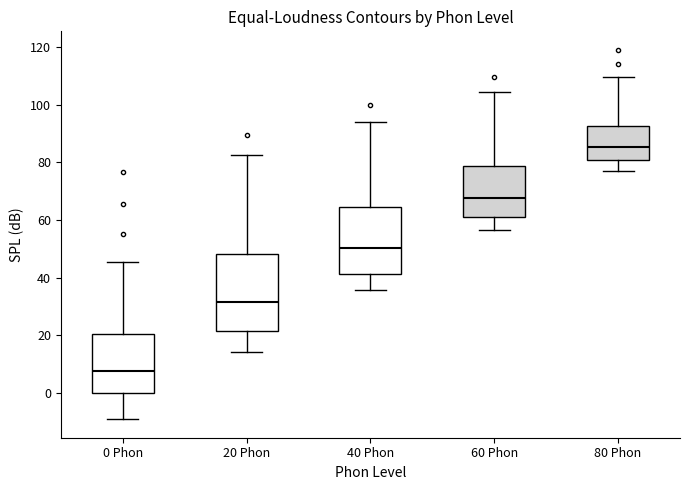

Reading left to right, read every box against the y-axis: the position of its median line, the range the box covers, and the ends of its whiskers. The values are not printed on the chart, so give them approximately, as read against the axis.

0 Phon: median 8, box 0 to 20, whiskers -10 to 46
20 Phon: median 32, box 22 to 48, whiskers 14 to 82
40 Phon: median 50, box 42 to 64, whiskers 36 to 94
60 Phon: median 68, box 60 to 78, whiskers 56 to 104
80 Phon: median 86, box 80 to 92, whiskers 78 to 110